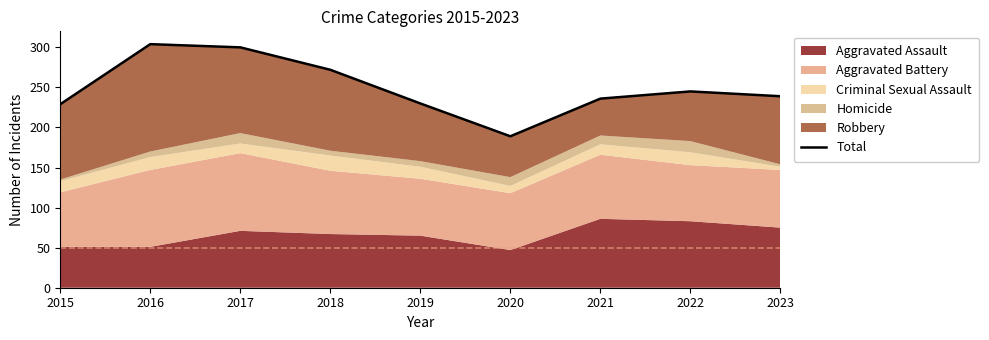

Reading left to right, transcribe all the data shown in this chart.

229	304	300	272	230	189	236	245	239